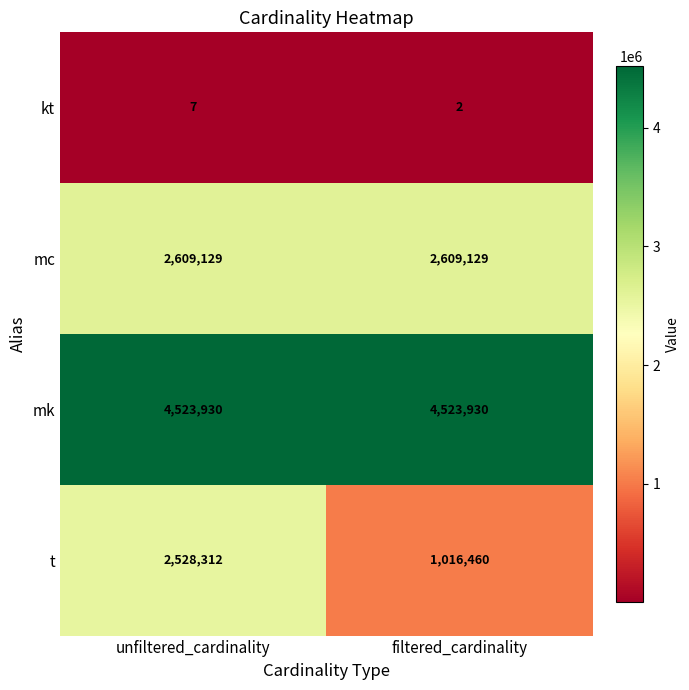

How many series are shown in this chart?

4